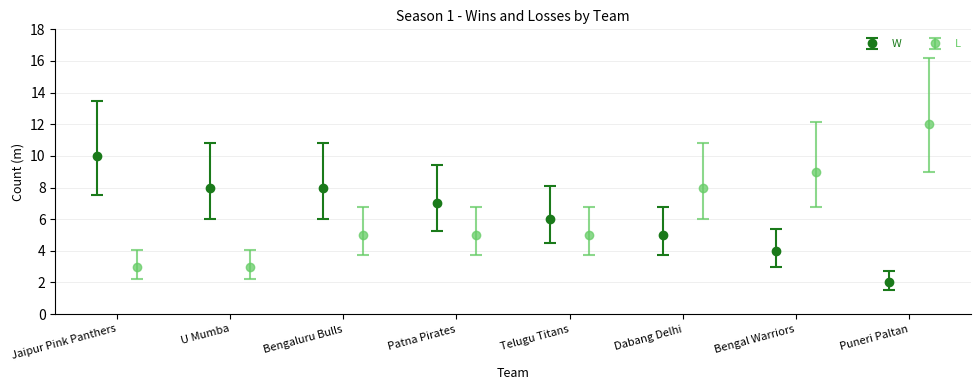

What is the value of the W point at the 1st from the left?

10